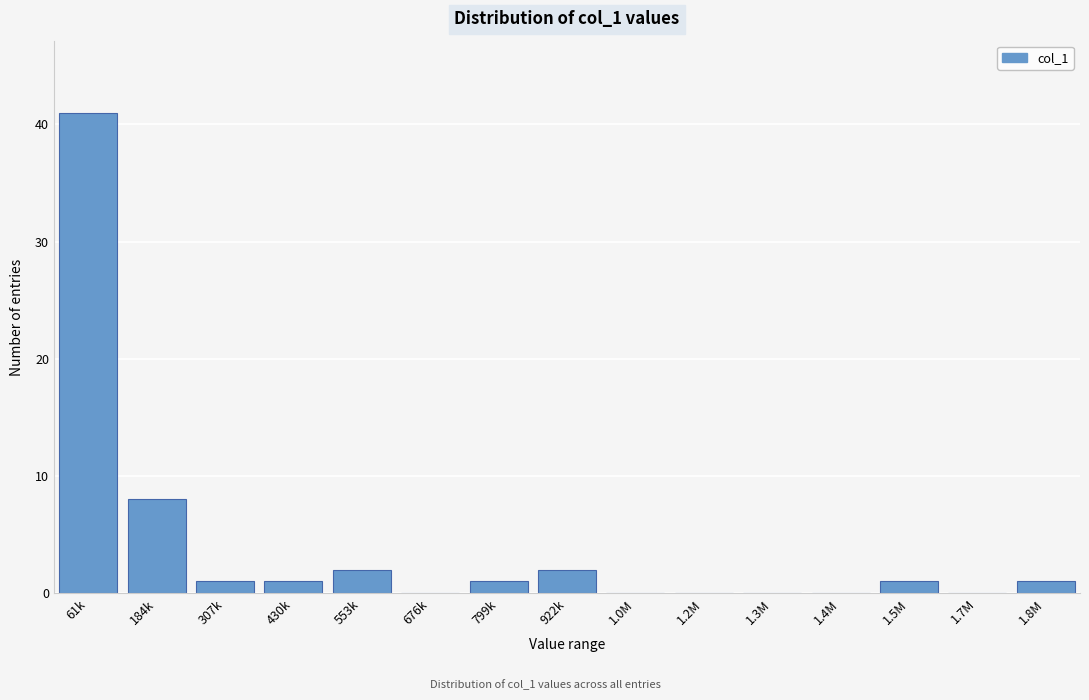

Reading right to left, extract all data points from this chart.

1.8M=1	1.7M=0	1.5M=1	1.4M=0	1.3M=0	1.2M=0	1.0M=0	922k=2	799k=1	676k=0	553k=2	430k=1	307k=1	184k=8	61k=41